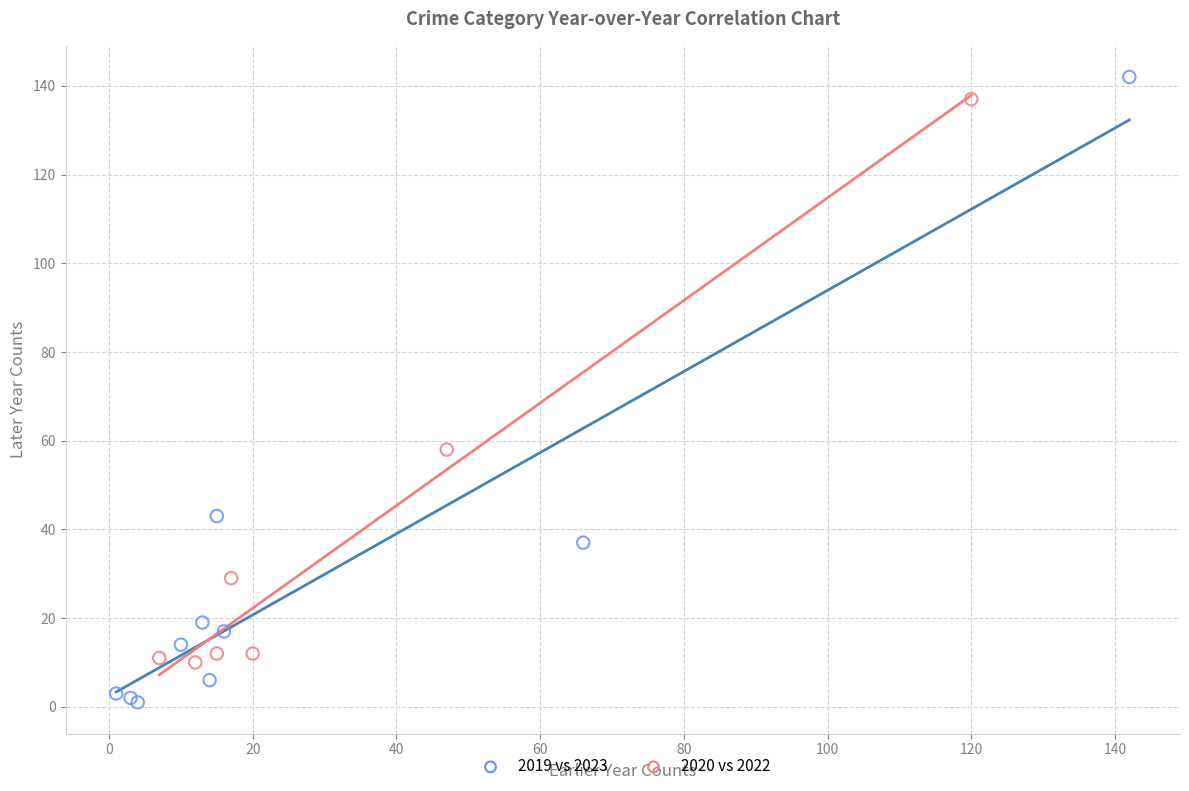

Which series contains the lowest Y value?

2019 vs 2023